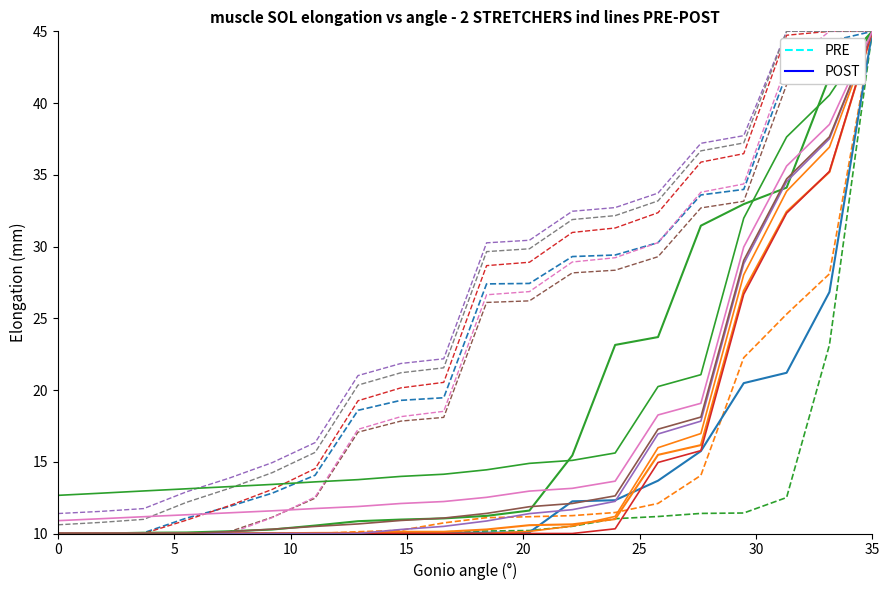

How many distinct data groups are displayed?

2